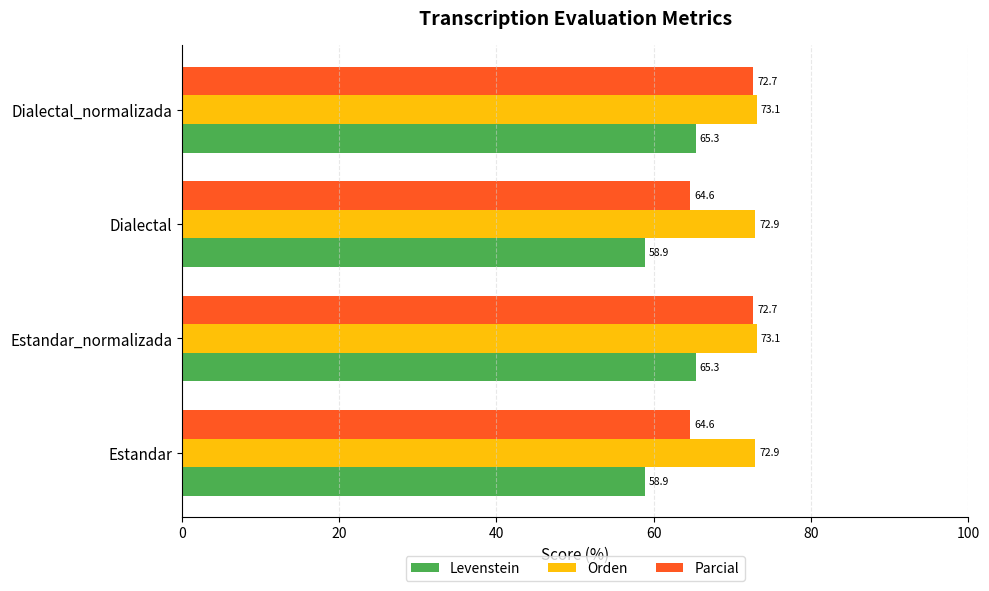

Rank the series by their maximum value, from highest to lowest.

Orden, Parcial, Levenstein